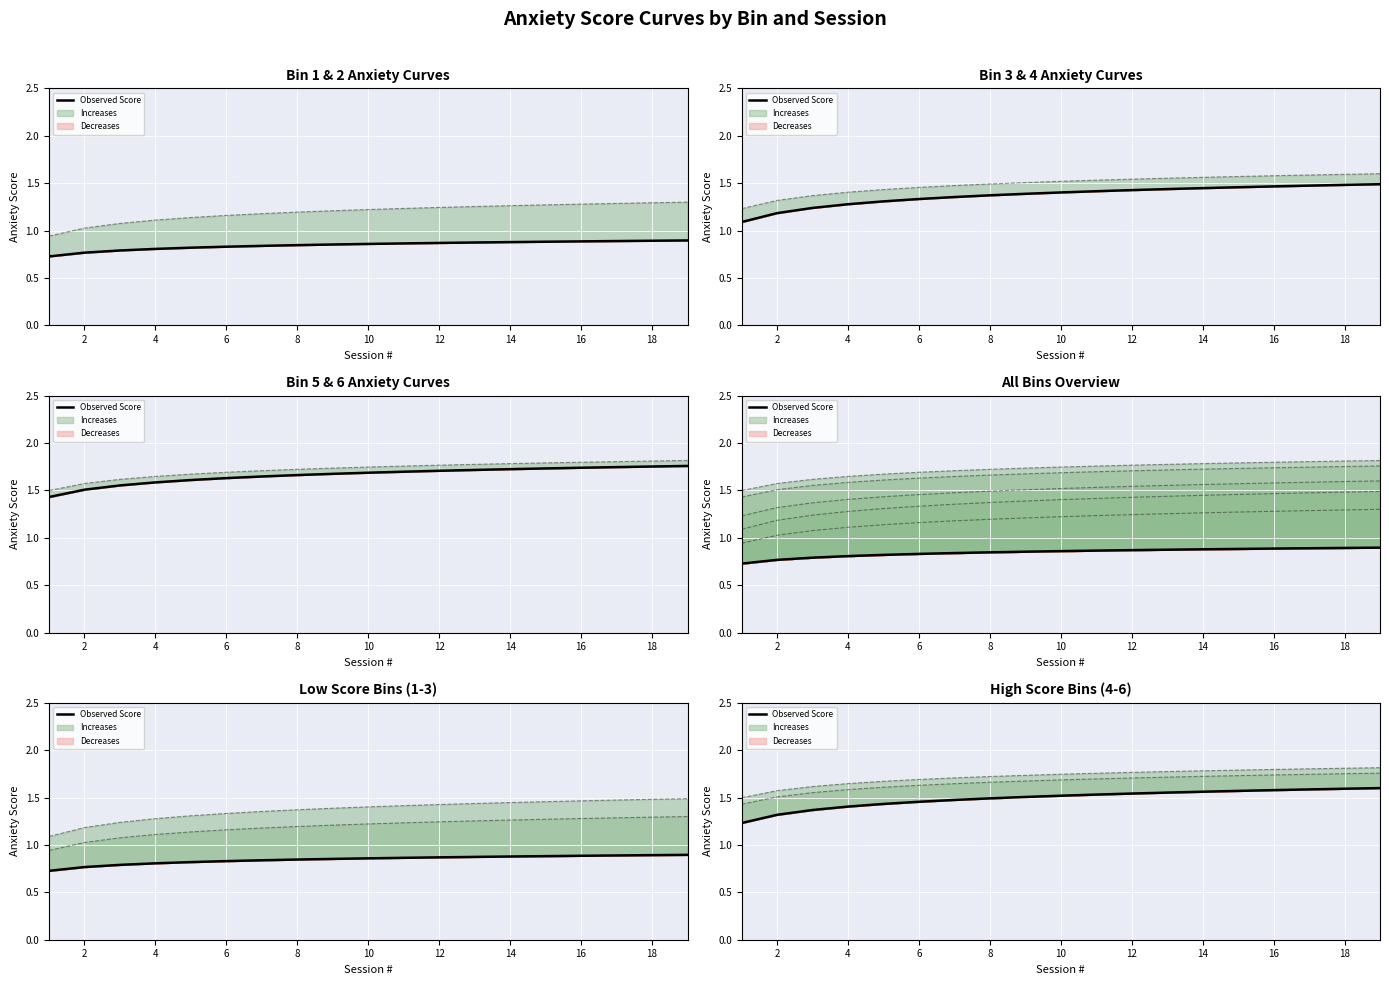

Is this an area chart (filled region under the line)?

No